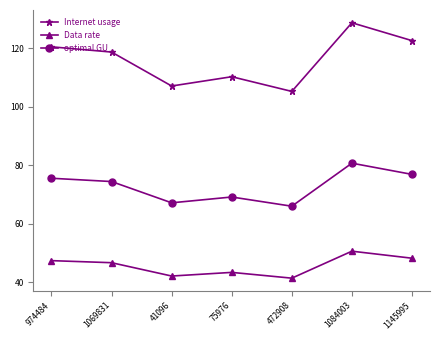

What is the greatest value displayed?

128.7